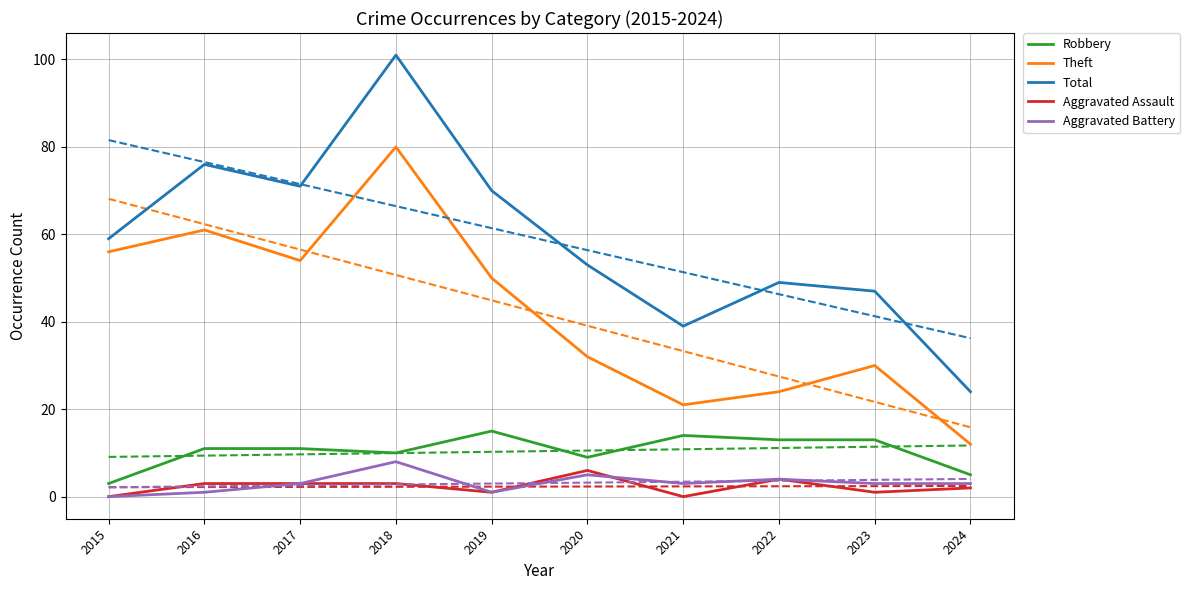

The value of Total at 2017 is 71. True or false?

True